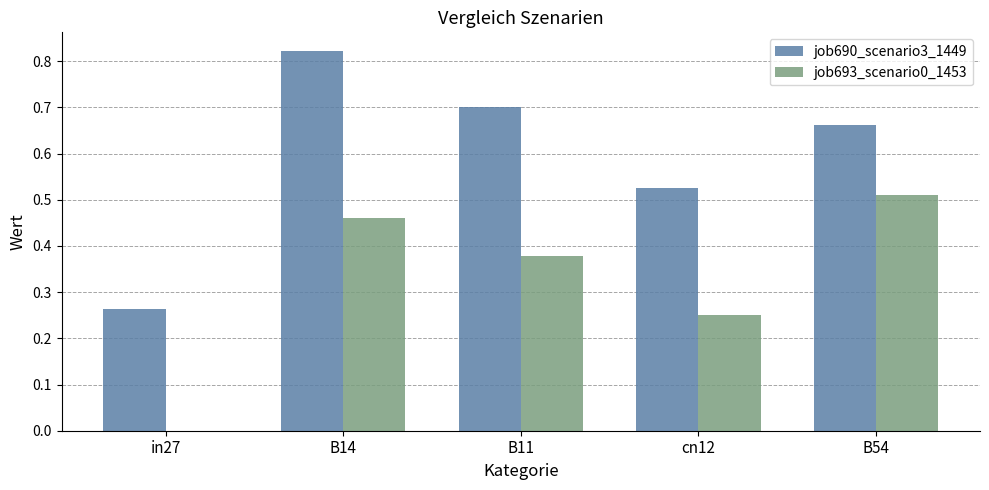

Count the number of categories in the chart.

5